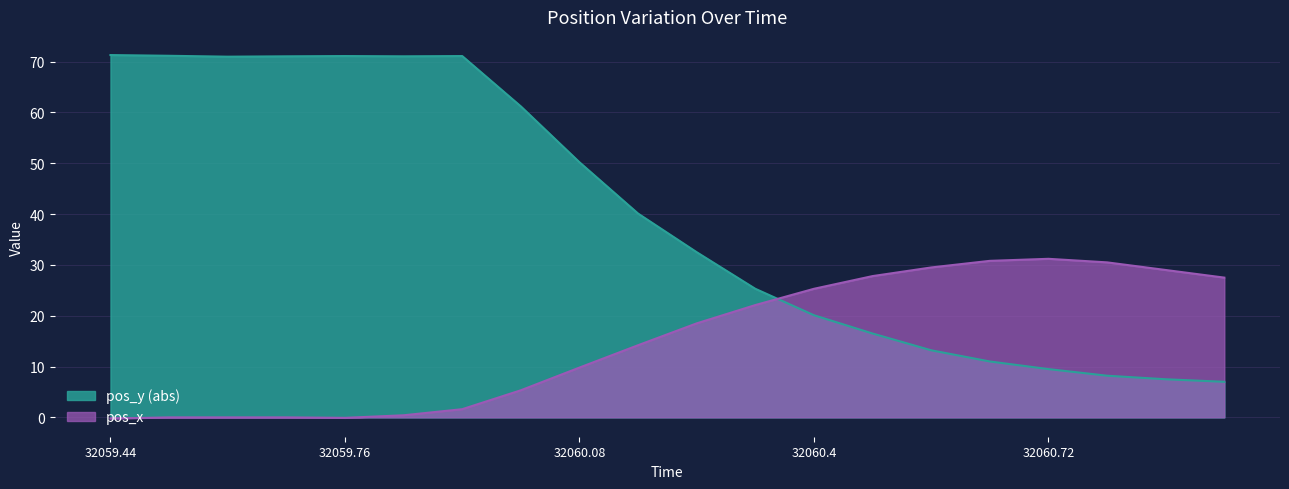

List the series in order of their peak value, lowest first.

pos_x, pos_y (abs)